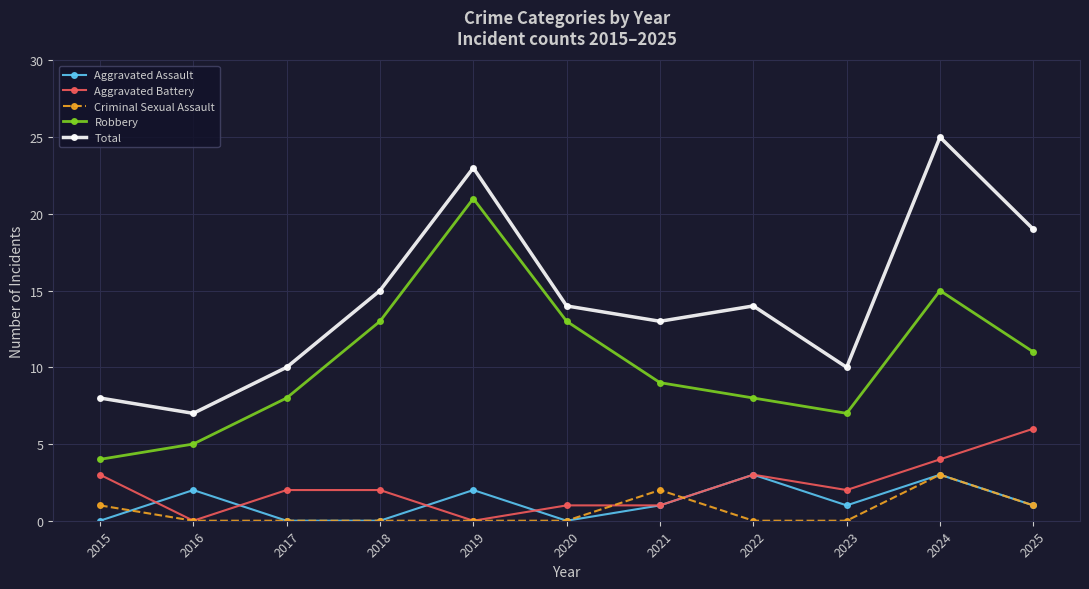

What is the difference between the second highest and second lowest values in the Aggravated Battery series?

4